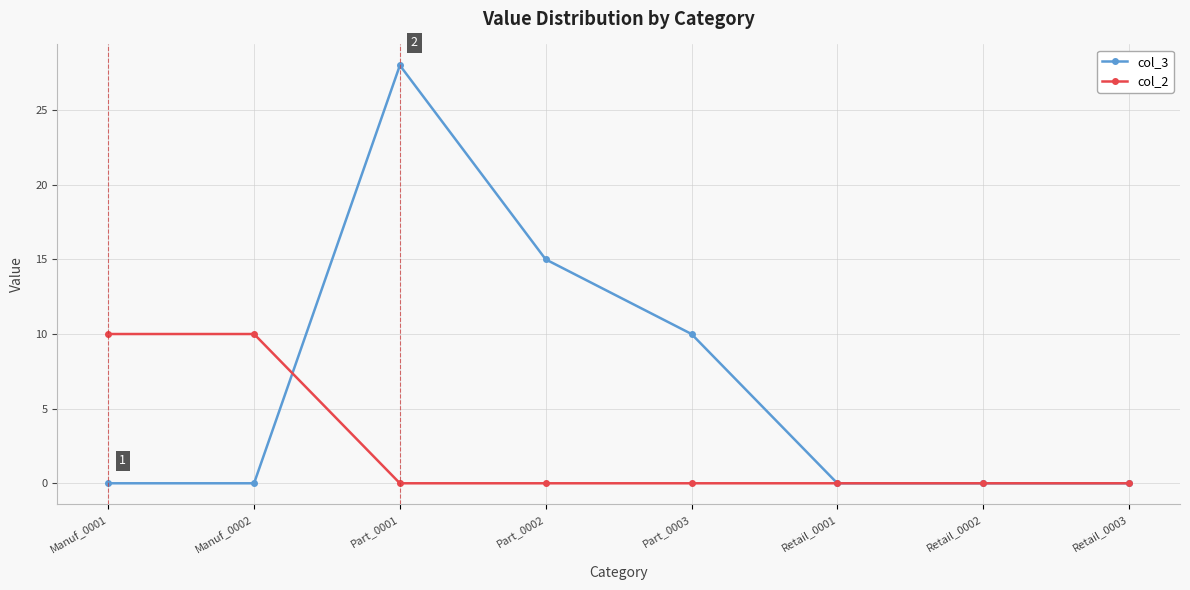

Rank the series by their maximum value, from lowest to highest.

col_2, col_3